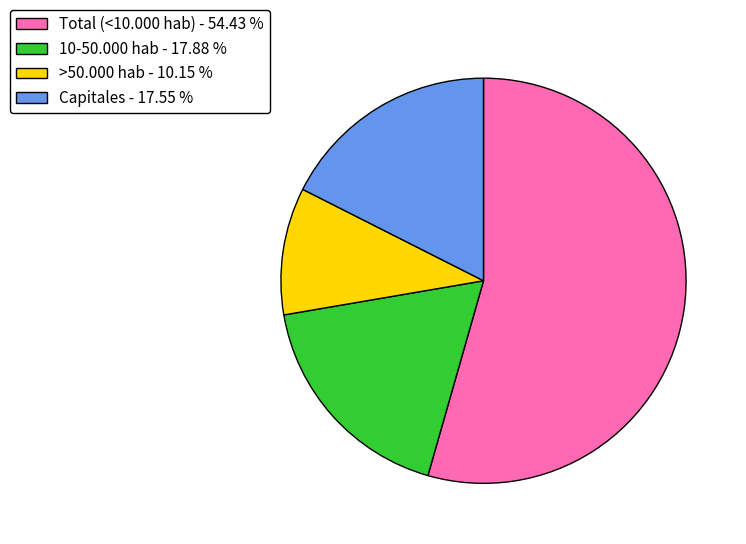

Combined, do >50.000 hab and Total (<10.000 hab) account for over 50%?

Yes